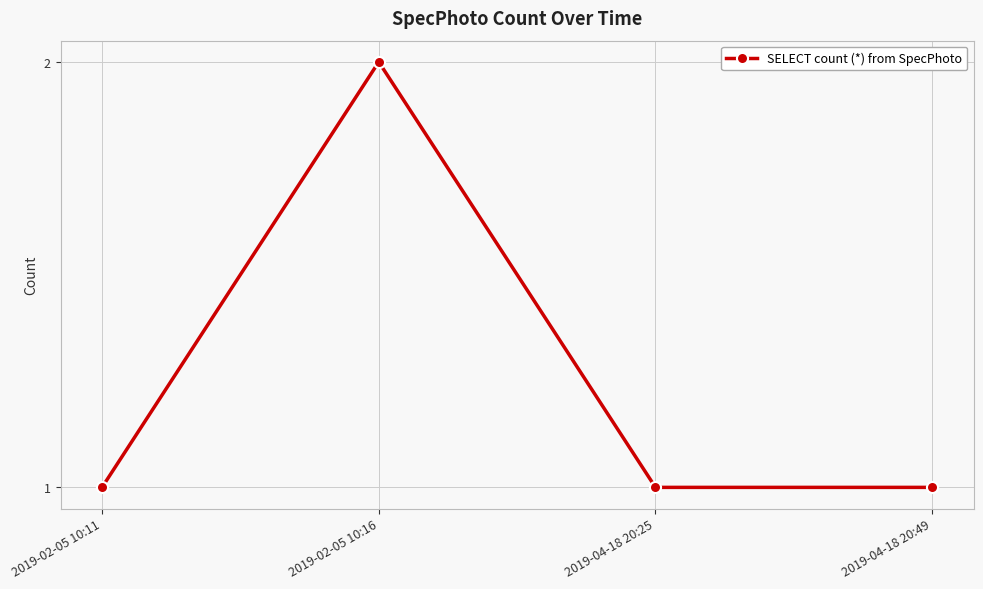

How many categories are shown in the chart?

4